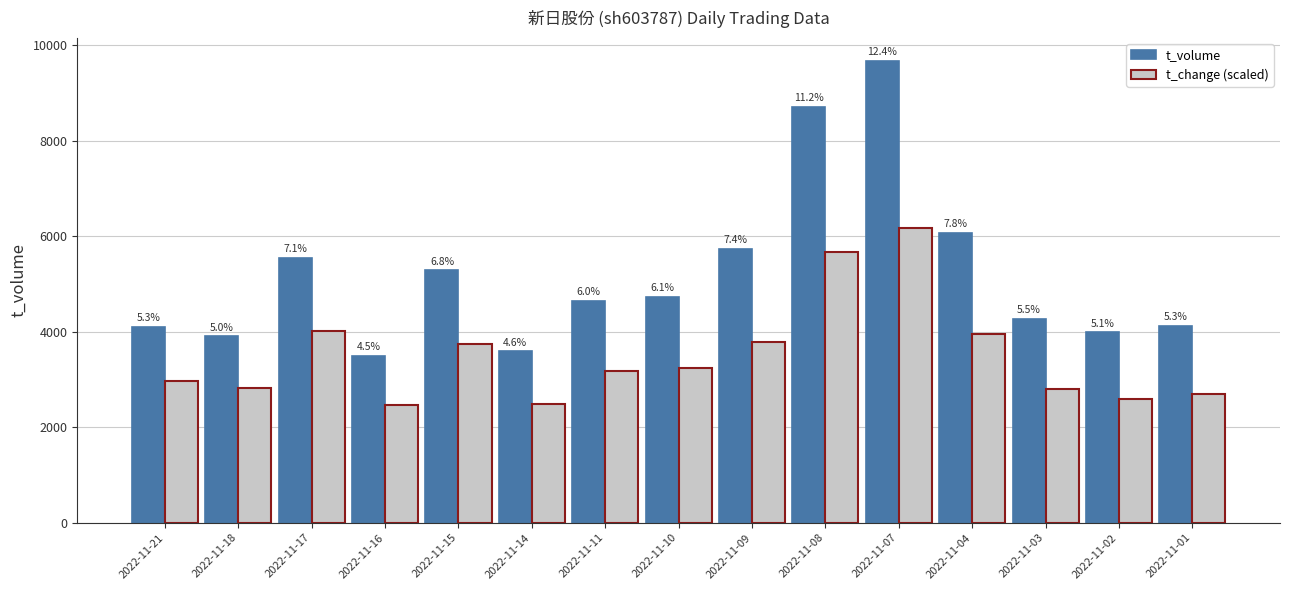

At which label does t_change (scaled) reach its peak?

2022-11-07